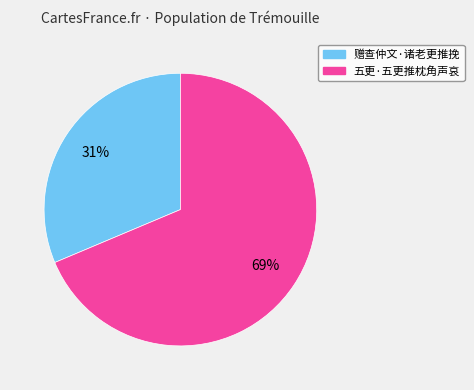

What is the ratio of the value at 五更·五更推枕角声哀 to the value at 赠查仲文·诸老更推挽?

2.2